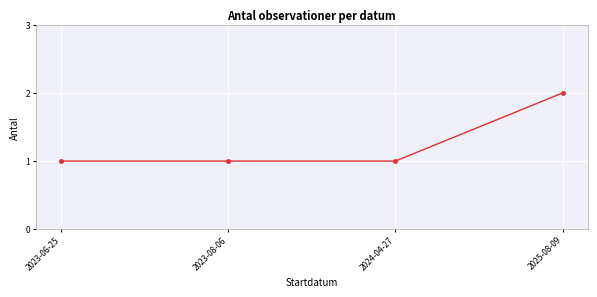

What is the sum of all values?

5